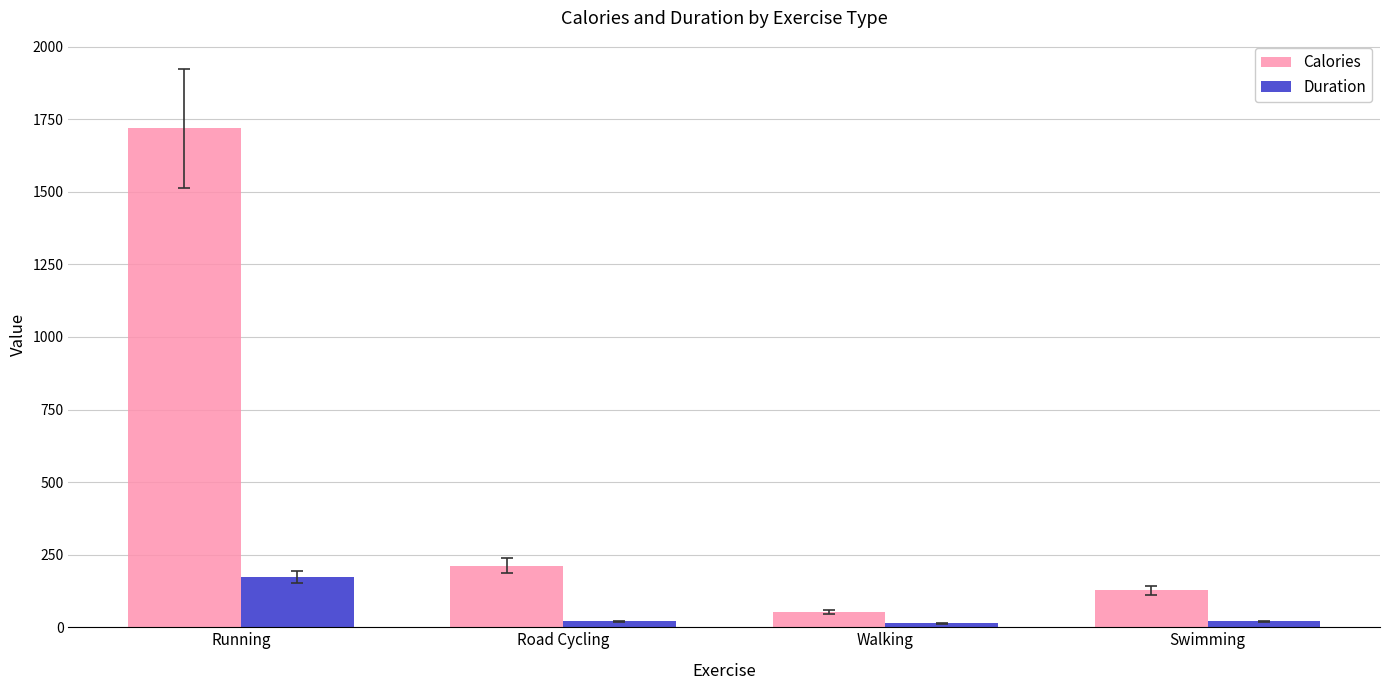

What is the label of the 4th bar from the right?

Running